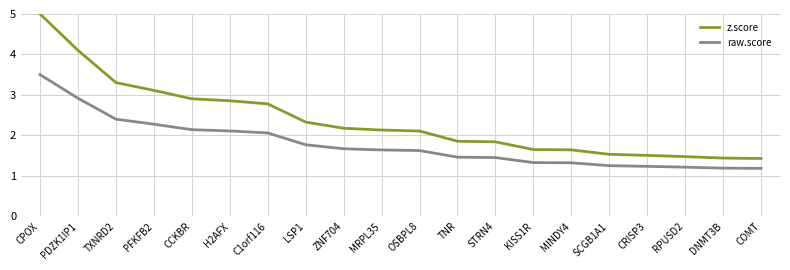

Is it true that raw.score equals 5.1 at CPOX?

False